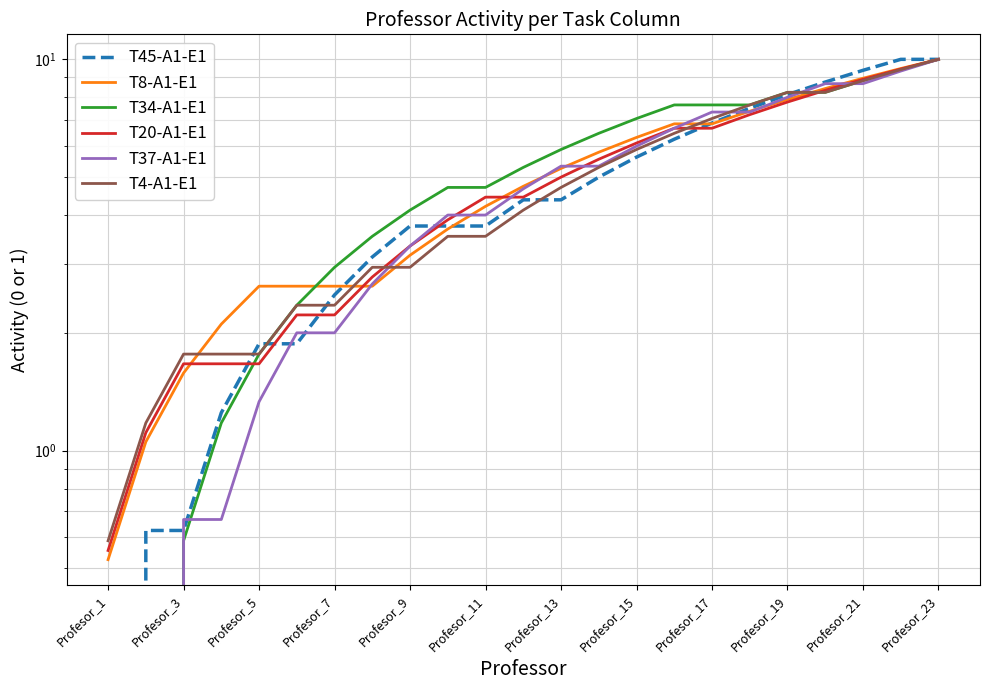

At how many categories does at least one series exceed 5?

12